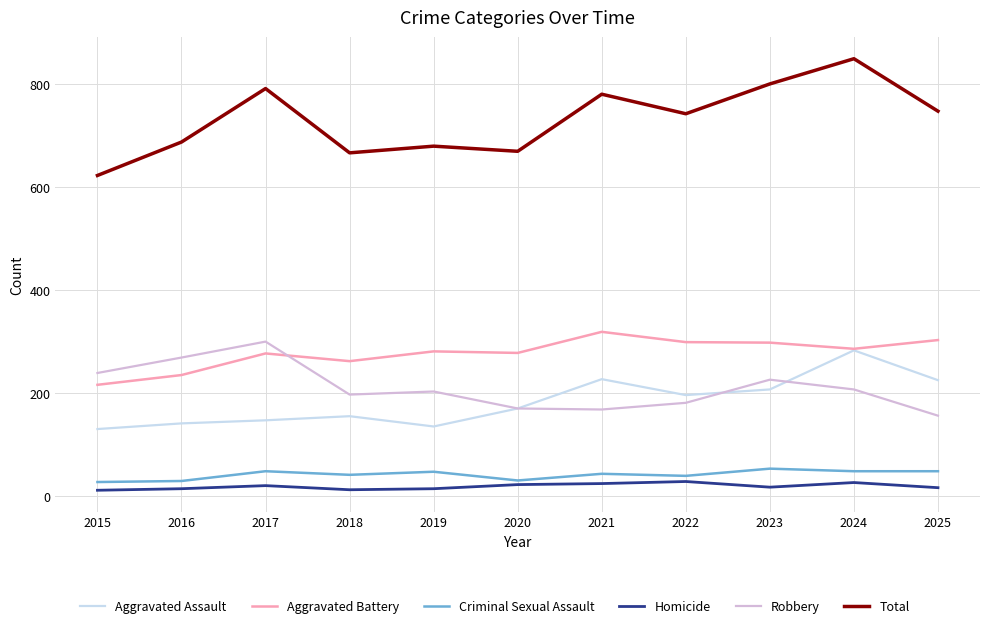

Is this an area chart (filled region under the line)?

No